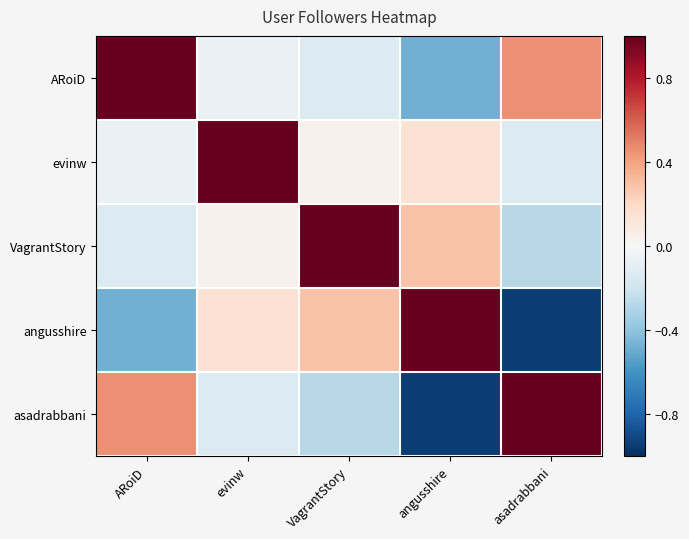

Reading left to right, extract all data points from this chart.

ARoiD: ARoiD=1.0	evinw=-0.1	VagrantStory=-0.1	angusshire=-0.5	asadrabbani=0.5
evinw: ARoiD=-0.1	evinw=1.0	VagrantStory=0.0	angusshire=0.1	asadrabbani=-0.1
VagrantStory: ARoiD=-0.1	evinw=0.0	VagrantStory=1.0	angusshire=0.3	asadrabbani=-0.3
angusshire: ARoiD=-0.5	evinw=0.1	VagrantStory=0.3	angusshire=1.0	asadrabbani=-0.9
asadrabbani: ARoiD=0.5	evinw=-0.1	VagrantStory=-0.3	angusshire=-0.9	asadrabbani=1.0